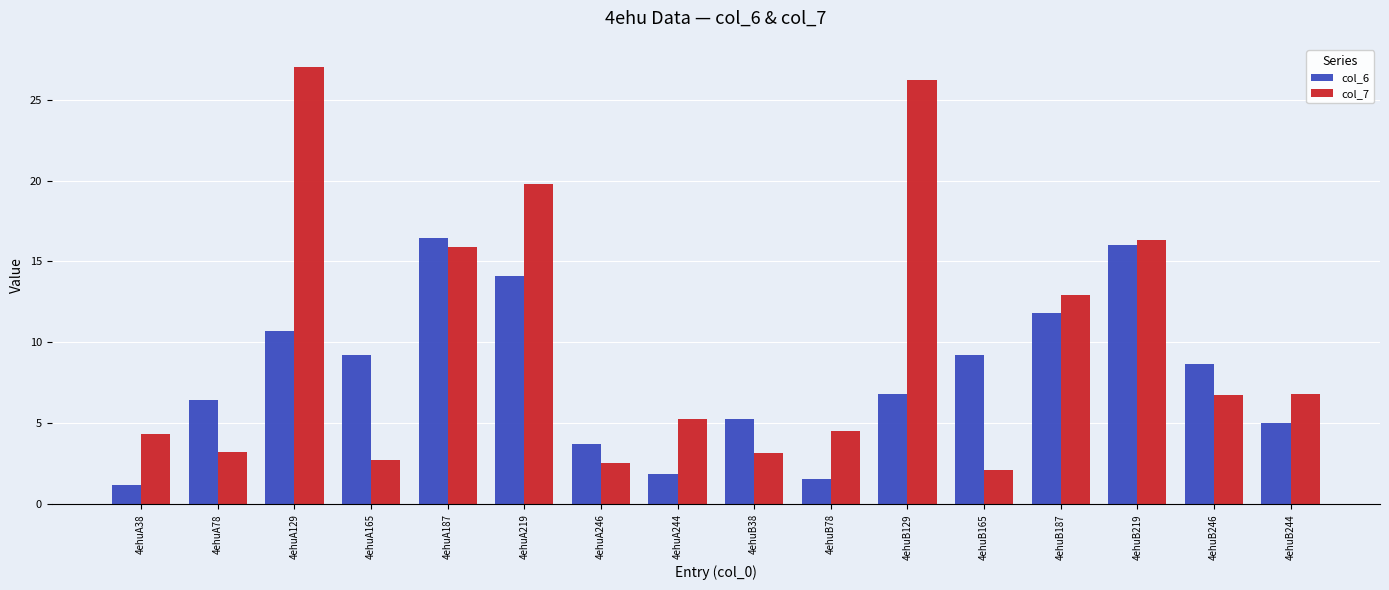

What position from the left is 4ehuA38?

1